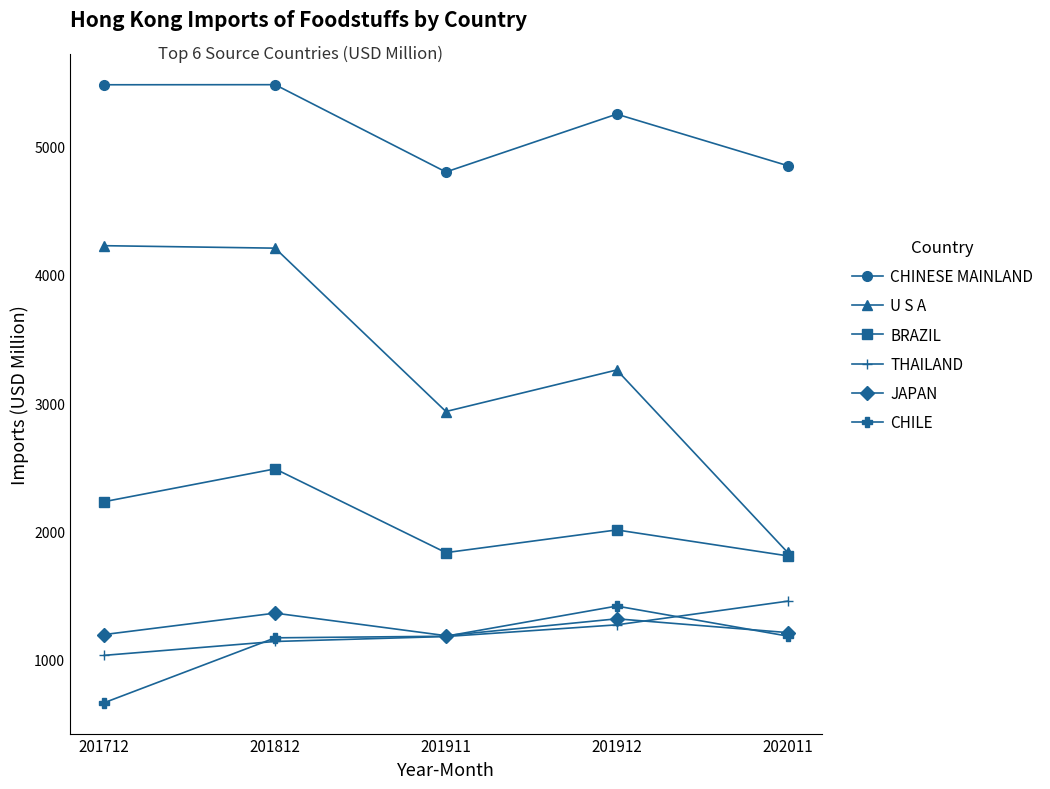

What is the difference between the maximum and minimum values in the THAILAND series?

422.2